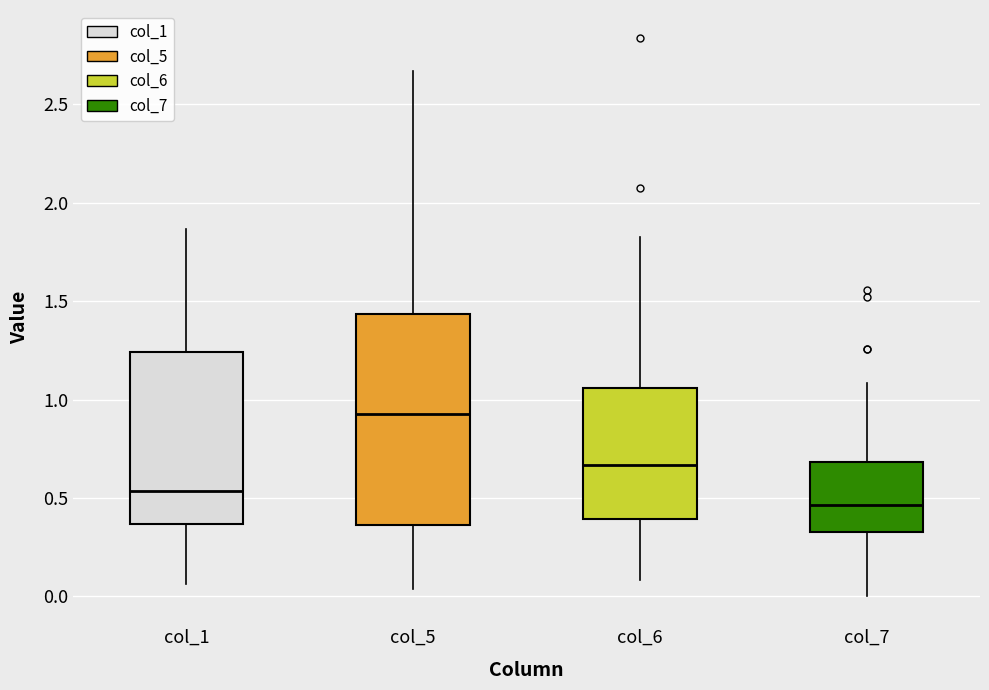

Reading left to right, read every box against the y-axis: the position of its median line, the range the box covers, and the ends of its whiskers. The values are not printed on the chart, so give them approximately, as read against the axis.

col_1: median 0.55, box 0.35 to 1.25, whiskers 0.05 to 1.85
col_5: median 0.95, box 0.35 to 1.45, whiskers 0.05 to 2.65
col_6: median 0.65, box 0.40 to 1.05, whiskers 0.10 to 1.85
col_7: median 0.45, box 0.35 to 0.70, whiskers 0.00 to 1.10